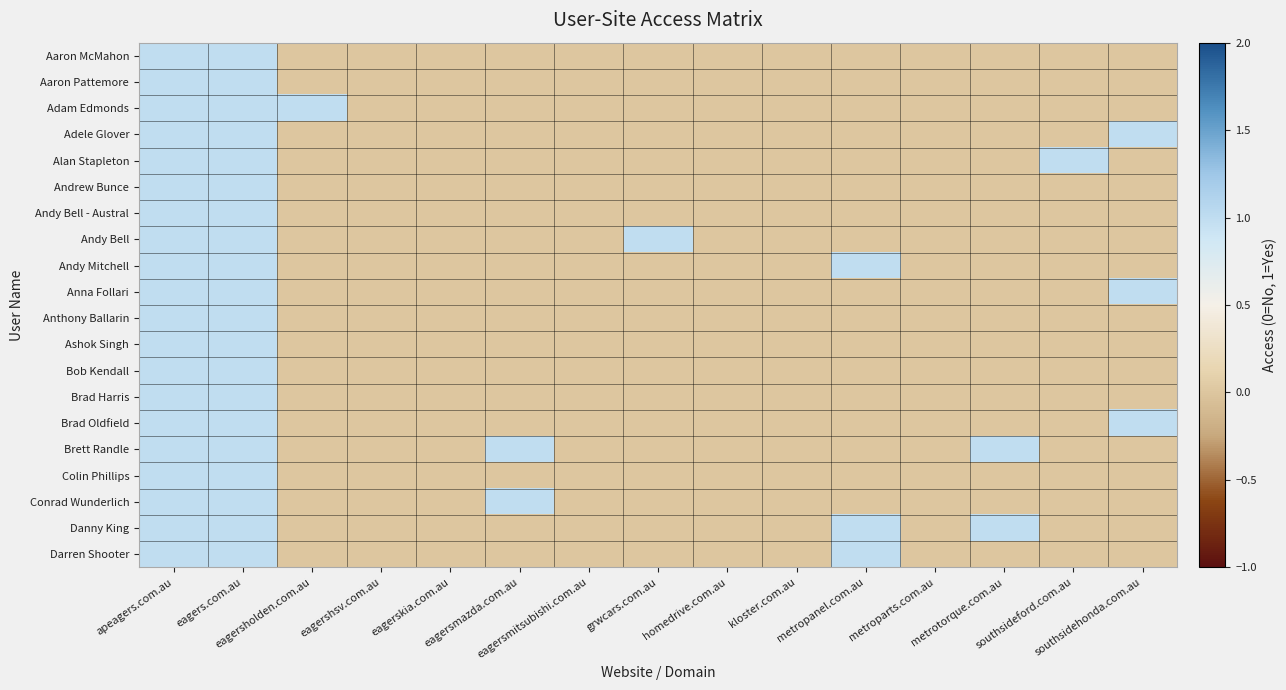

Reading left to right, extract all data points from this chart.

Aaron McMahon: apeagers.com.au=1	eagers.com.au=1	eagersholden.com.au=0	eagershsv.com.au=0	eagerskia.com.au=0	eagersmazda.com.au=0	eagersmitsubishi.com.au=0	grwcars.com.au=0	homedrive.com.au=0	kloster.com.au=0	metropanel.com.au=0	metroparts.com.au=0	metrotorque.com.au=0	southsideford.com.au=0	southsidehonda.com.au=0
Aaron Pattemore: apeagers.com.au=1	eagers.com.au=1	eagersholden.com.au=0	eagershsv.com.au=0	eagerskia.com.au=0	eagersmazda.com.au=0	eagersmitsubishi.com.au=0	grwcars.com.au=0	homedrive.com.au=0	kloster.com.au=0	metropanel.com.au=0	metroparts.com.au=0	metrotorque.com.au=0	southsideford.com.au=0	southsidehonda.com.au=0
Adam Edmonds: apeagers.com.au=1	eagers.com.au=1	eagersholden.com.au=1	eagershsv.com.au=0	eagerskia.com.au=0	eagersmazda.com.au=0	eagersmitsubishi.com.au=0	grwcars.com.au=0	homedrive.com.au=0	kloster.com.au=0	metropanel.com.au=0	metroparts.com.au=0	metrotorque.com.au=0	southsideford.com.au=0	southsidehonda.com.au=0
Adele Glover: apeagers.com.au=1	eagers.com.au=1	eagersholden.com.au=0	eagershsv.com.au=0	eagerskia.com.au=0	eagersmazda.com.au=0	eagersmitsubishi.com.au=0	grwcars.com.au=0	homedrive.com.au=0	kloster.com.au=0	metropanel.com.au=0	metroparts.com.au=0	metrotorque.com.au=0	southsideford.com.au=0	southsidehonda.com.au=1
Alan Stapleton: apeagers.com.au=1	eagers.com.au=1	eagersholden.com.au=0	eagershsv.com.au=0	eagerskia.com.au=0	eagersmazda.com.au=0	eagersmitsubishi.com.au=0	grwcars.com.au=0	homedrive.com.au=0	kloster.com.au=0	metropanel.com.au=0	metroparts.com.au=0	metrotorque.com.au=0	southsideford.com.au=1	southsidehonda.com.au=0
Andrew Bunce: apeagers.com.au=1	eagers.com.au=1	eagersholden.com.au=0	eagershsv.com.au=0	eagerskia.com.au=0	eagersmazda.com.au=0	eagersmitsubishi.com.au=0	grwcars.com.au=0	homedrive.com.au=0	kloster.com.au=0	metropanel.com.au=0	metroparts.com.au=0	metrotorque.com.au=0	southsideford.com.au=0	southsidehonda.com.au=0
Andy Bell - Austral: apeagers.com.au=1	eagers.com.au=1	eagersholden.com.au=0	eagershsv.com.au=0	eagerskia.com.au=0	eagersmazda.com.au=0	eagersmitsubishi.com.au=0	grwcars.com.au=0	homedrive.com.au=0	kloster.com.au=0	metropanel.com.au=0	metroparts.com.au=0	metrotorque.com.au=0	southsideford.com.au=0	southsidehonda.com.au=0
Andy Bell: apeagers.com.au=1	eagers.com.au=1	eagersholden.com.au=0	eagershsv.com.au=0	eagerskia.com.au=0	eagersmazda.com.au=0	eagersmitsubishi.com.au=0	grwcars.com.au=1	homedrive.com.au=0	kloster.com.au=0	metropanel.com.au=0	metroparts.com.au=0	metrotorque.com.au=0	southsideford.com.au=0	southsidehonda.com.au=0
Andy Mitchell: apeagers.com.au=1	eagers.com.au=1	eagersholden.com.au=0	eagershsv.com.au=0	eagerskia.com.au=0	eagersmazda.com.au=0	eagersmitsubishi.com.au=0	grwcars.com.au=0	homedrive.com.au=0	kloster.com.au=0	metropanel.com.au=1	metroparts.com.au=0	metrotorque.com.au=0	southsideford.com.au=0	southsidehonda.com.au=0
Anna Follari: apeagers.com.au=1	eagers.com.au=1	eagersholden.com.au=0	eagershsv.com.au=0	eagerskia.com.au=0	eagersmazda.com.au=0	eagersmitsubishi.com.au=0	grwcars.com.au=0	homedrive.com.au=0	kloster.com.au=0	metropanel.com.au=0	metroparts.com.au=0	metrotorque.com.au=0	southsideford.com.au=0	southsidehonda.com.au=1
Anthony Ballarin: apeagers.com.au=1	eagers.com.au=1	eagersholden.com.au=0	eagershsv.com.au=0	eagerskia.com.au=0	eagersmazda.com.au=0	eagersmitsubishi.com.au=0	grwcars.com.au=0	homedrive.com.au=0	kloster.com.au=0	metropanel.com.au=0	metroparts.com.au=0	metrotorque.com.au=0	southsideford.com.au=0	southsidehonda.com.au=0
Ashok Singh: apeagers.com.au=1	eagers.com.au=1	eagersholden.com.au=0	eagershsv.com.au=0	eagerskia.com.au=0	eagersmazda.com.au=0	eagersmitsubishi.com.au=0	grwcars.com.au=0	homedrive.com.au=0	kloster.com.au=0	metropanel.com.au=0	metroparts.com.au=0	metrotorque.com.au=0	southsideford.com.au=0	southsidehonda.com.au=0
Bob Kendall: apeagers.com.au=1	eagers.com.au=1	eagersholden.com.au=0	eagershsv.com.au=0	eagerskia.com.au=0	eagersmazda.com.au=0	eagersmitsubishi.com.au=0	grwcars.com.au=0	homedrive.com.au=0	kloster.com.au=0	metropanel.com.au=0	metroparts.com.au=0	metrotorque.com.au=0	southsideford.com.au=0	southsidehonda.com.au=0
Brad Harris: apeagers.com.au=1	eagers.com.au=1	eagersholden.com.au=0	eagershsv.com.au=0	eagerskia.com.au=0	eagersmazda.com.au=0	eagersmitsubishi.com.au=0	grwcars.com.au=0	homedrive.com.au=0	kloster.com.au=0	metropanel.com.au=0	metroparts.com.au=0	metrotorque.com.au=0	southsideford.com.au=0	southsidehonda.com.au=0
Brad Oldfield: apeagers.com.au=1	eagers.com.au=1	eagersholden.com.au=0	eagershsv.com.au=0	eagerskia.com.au=0	eagersmazda.com.au=0	eagersmitsubishi.com.au=0	grwcars.com.au=0	homedrive.com.au=0	kloster.com.au=0	metropanel.com.au=0	metroparts.com.au=0	metrotorque.com.au=0	southsideford.com.au=0	southsidehonda.com.au=1
Brett Randle: apeagers.com.au=1	eagers.com.au=1	eagersholden.com.au=0	eagershsv.com.au=0	eagerskia.com.au=0	eagersmazda.com.au=1	eagersmitsubishi.com.au=0	grwcars.com.au=0	homedrive.com.au=0	kloster.com.au=0	metropanel.com.au=0	metroparts.com.au=0	metrotorque.com.au=1	southsideford.com.au=0	southsidehonda.com.au=0
Colin Phillips: apeagers.com.au=1	eagers.com.au=1	eagersholden.com.au=0	eagershsv.com.au=0	eagerskia.com.au=0	eagersmazda.com.au=0	eagersmitsubishi.com.au=0	grwcars.com.au=0	homedrive.com.au=0	kloster.com.au=0	metropanel.com.au=0	metroparts.com.au=0	metrotorque.com.au=0	southsideford.com.au=0	southsidehonda.com.au=0
Conrad Wunderlich: apeagers.com.au=1	eagers.com.au=1	eagersholden.com.au=0	eagershsv.com.au=0	eagerskia.com.au=0	eagersmazda.com.au=1	eagersmitsubishi.com.au=0	grwcars.com.au=0	homedrive.com.au=0	kloster.com.au=0	metropanel.com.au=0	metroparts.com.au=0	metrotorque.com.au=0	southsideford.com.au=0	southsidehonda.com.au=0
Danny King: apeagers.com.au=1	eagers.com.au=1	eagersholden.com.au=0	eagershsv.com.au=0	eagerskia.com.au=0	eagersmazda.com.au=0	eagersmitsubishi.com.au=0	grwcars.com.au=0	homedrive.com.au=0	kloster.com.au=0	metropanel.com.au=1	metroparts.com.au=0	metrotorque.com.au=1	southsideford.com.au=0	southsidehonda.com.au=0
Darren Shooter: apeagers.com.au=1	eagers.com.au=1	eagersholden.com.au=0	eagershsv.com.au=0	eagerskia.com.au=0	eagersmazda.com.au=0	eagersmitsubishi.com.au=0	grwcars.com.au=0	homedrive.com.au=0	kloster.com.au=0	metropanel.com.au=1	metroparts.com.au=0	metrotorque.com.au=0	southsideford.com.au=0	southsidehonda.com.au=0